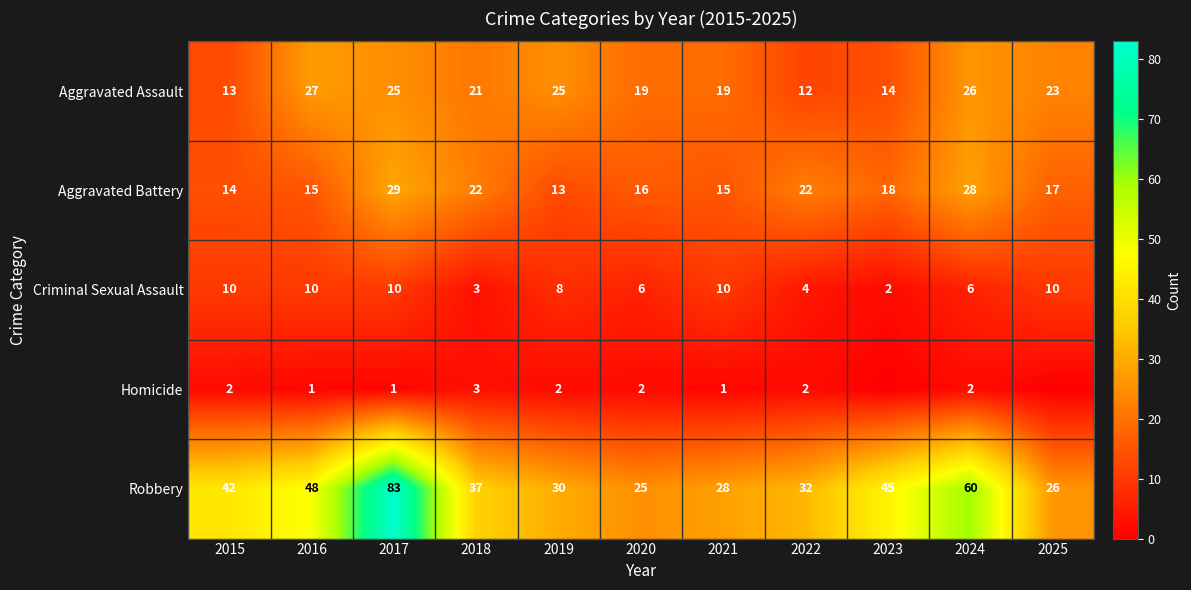

At which label does Aggravated Battery first exceed 17?

2017